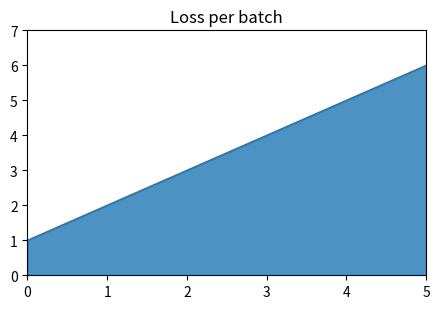

Approximately how many times larger is the value at 3 compared to 2?

1.3